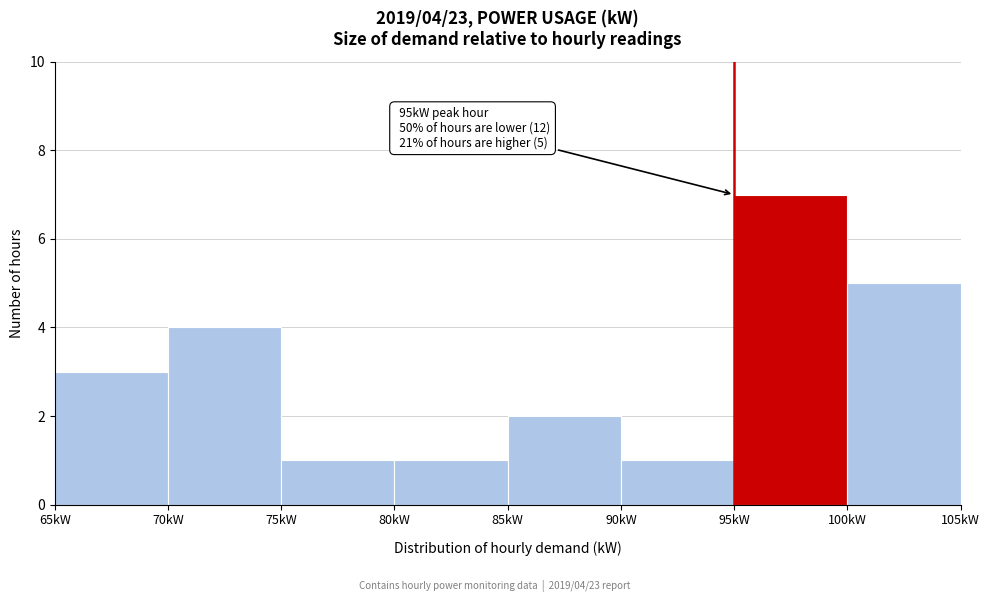

Over which range of the x-axis is the bar tallest?

95 to 100